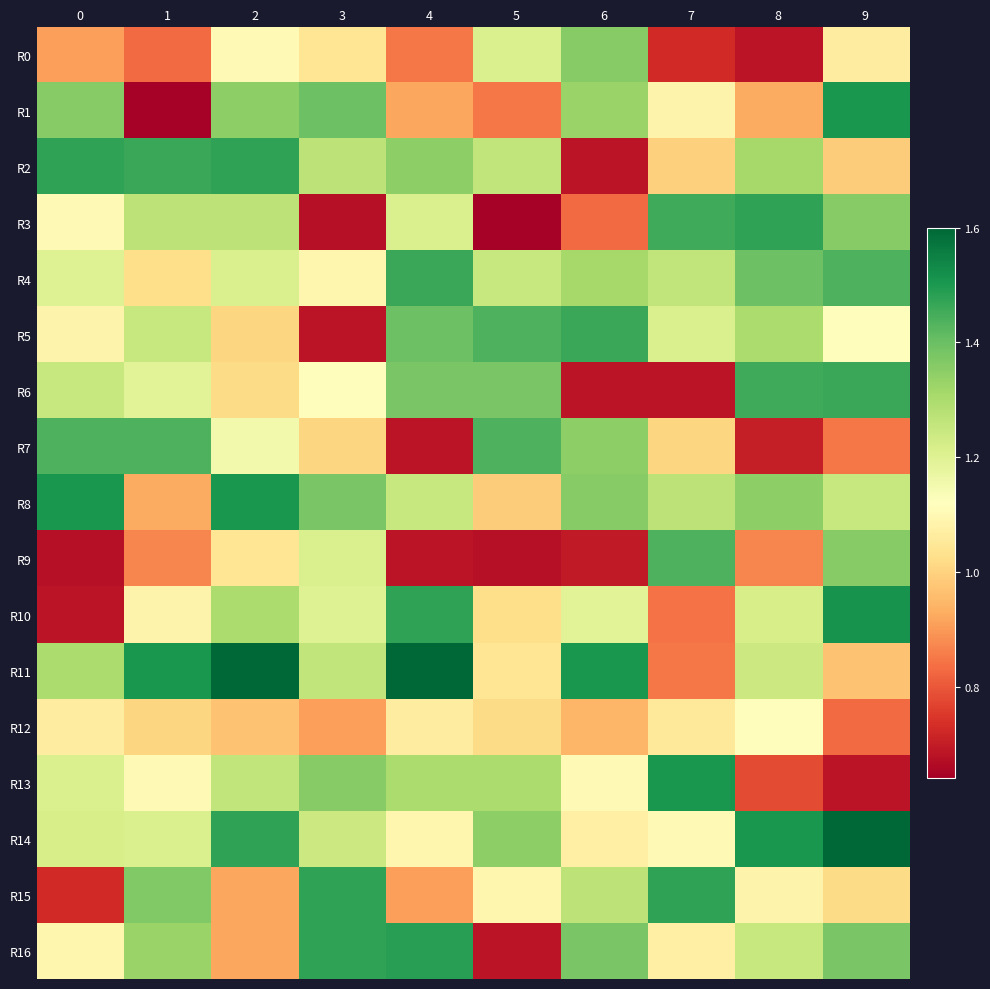

Which series changed the most between 2 and 5?

R3